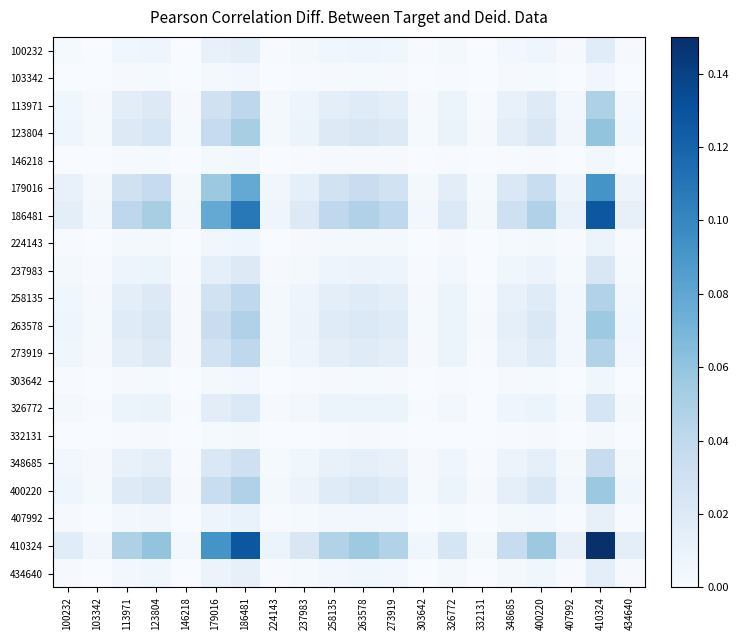

At which category is the sum across all series the highest?

410324